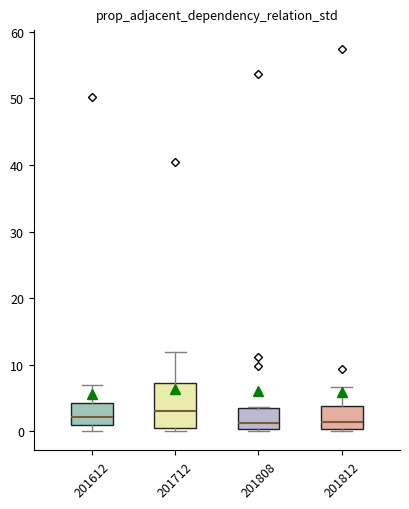

Reading left to right, read every box against the y-axis: the position of its median line, the range the box covers, and the ends of its whiskers. The values are not printed on the chart, so give them approximately, as read against the axis.

201612: median 2, box 1 to 4, whiskers 0 to 7
201712: median 3, box 1 to 7, whiskers 0 to 12
201808: median 1, box 0 to 3, whiskers 0 (just below the box's lower edge) to 4
201812: median 1, box 0 to 4, whiskers 0 (just below the box's lower edge) to 7